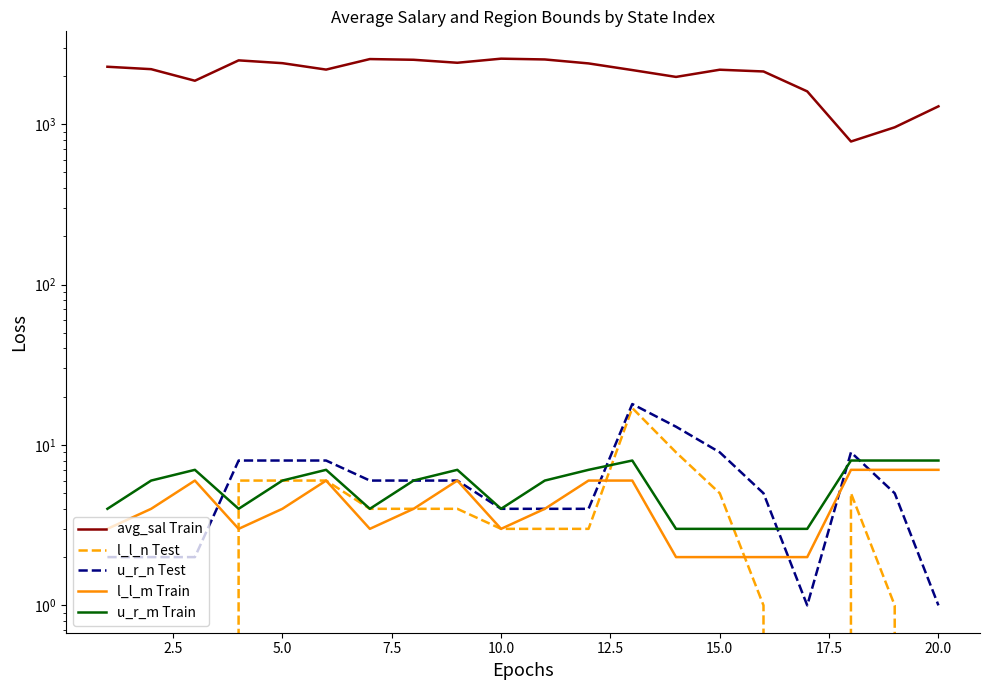

What is the difference between the maximum and minimum values in the l_l_n Test series?

17.0